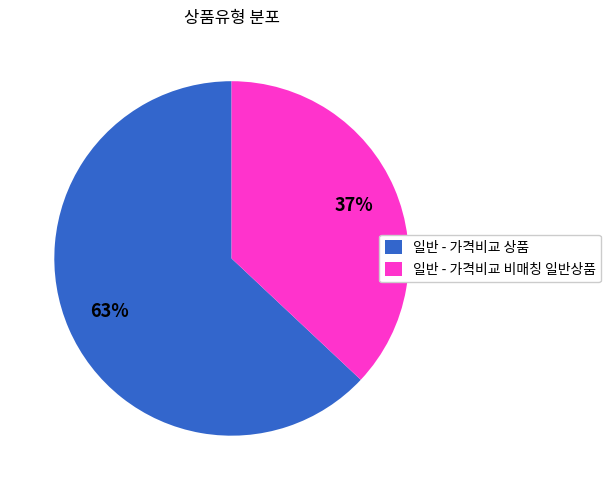

Count the number of slices in the pie.

2